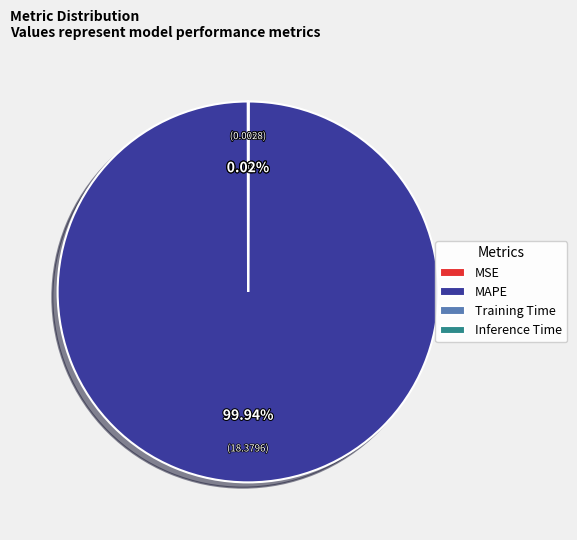

Which category accounts for the majority?

MAPE